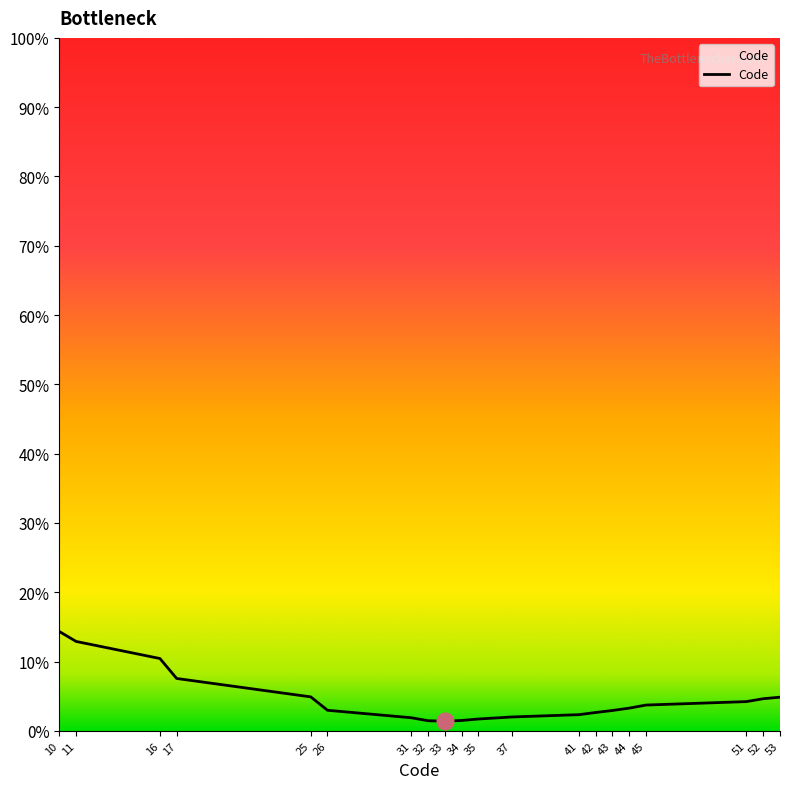

What is the greatest value displayed?

14.3